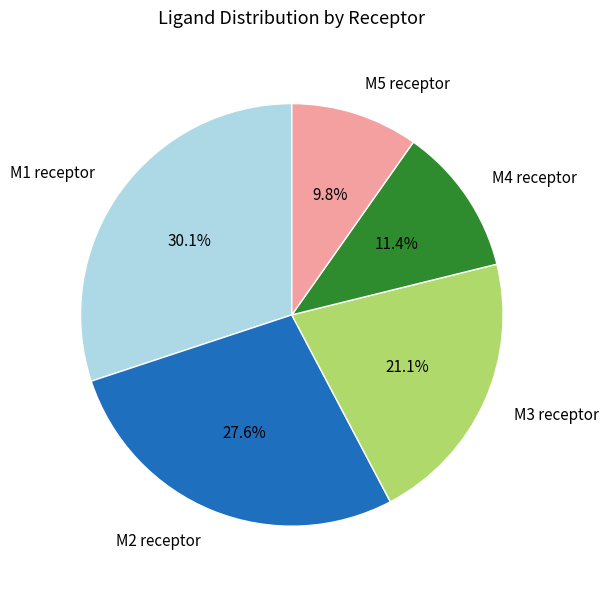

Between M2 receptor and M5 receptor, which is larger?

M2 receptor